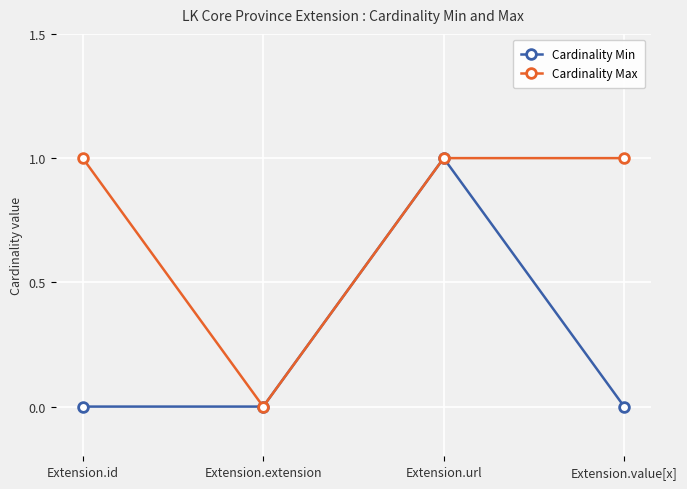

List the series in order of their overall mean, highest first.

Cardinality Max, Cardinality Min